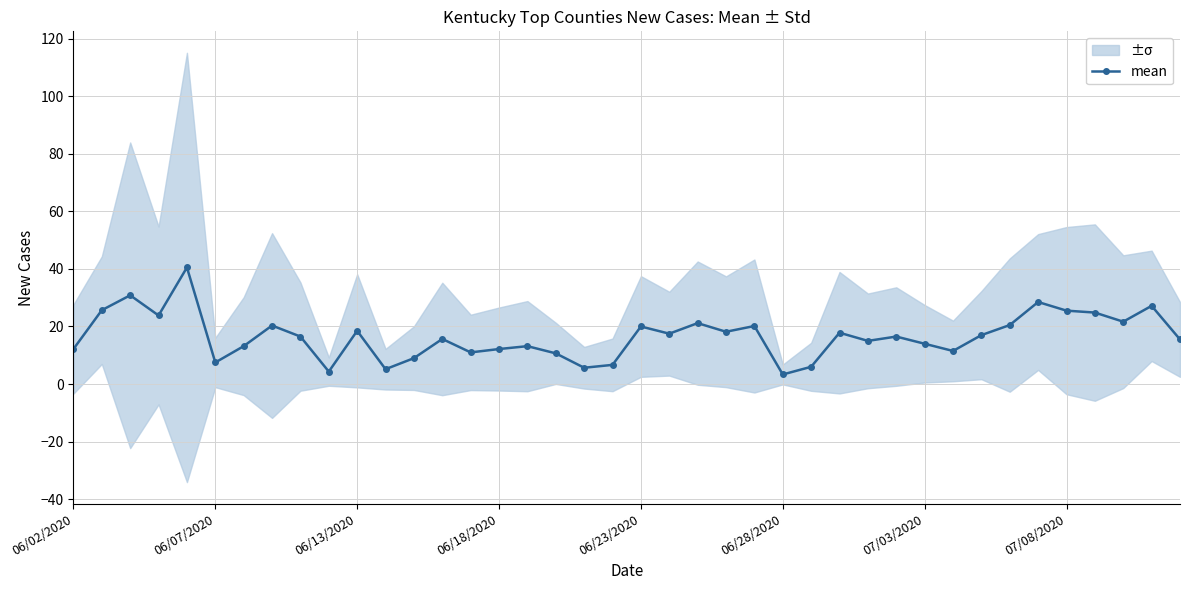

What is the value of the 24th point from the left?

18.2